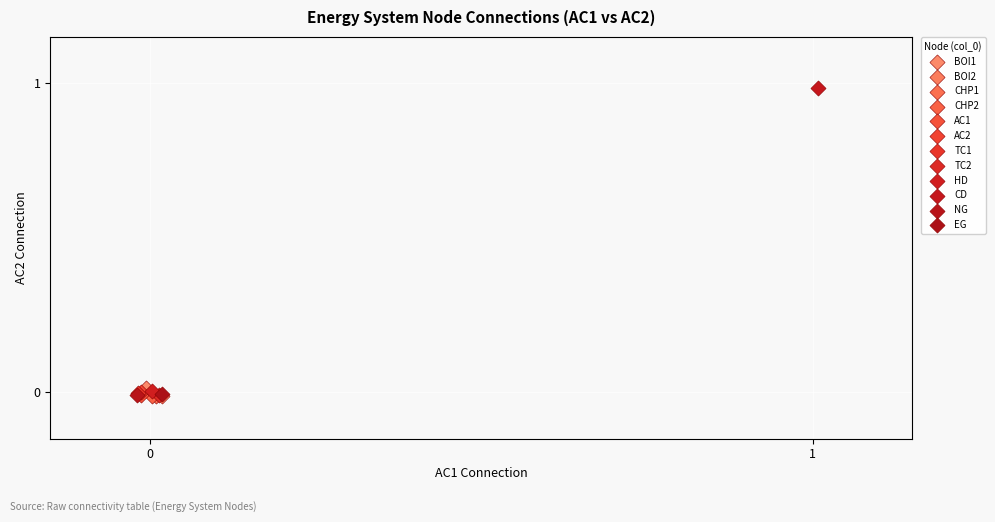

What are all the series names shown in the legend?

BOI1, BOI2, CHP1, CHP2, AC1, AC2, TC1, TC2, HD, CD, NG, EG